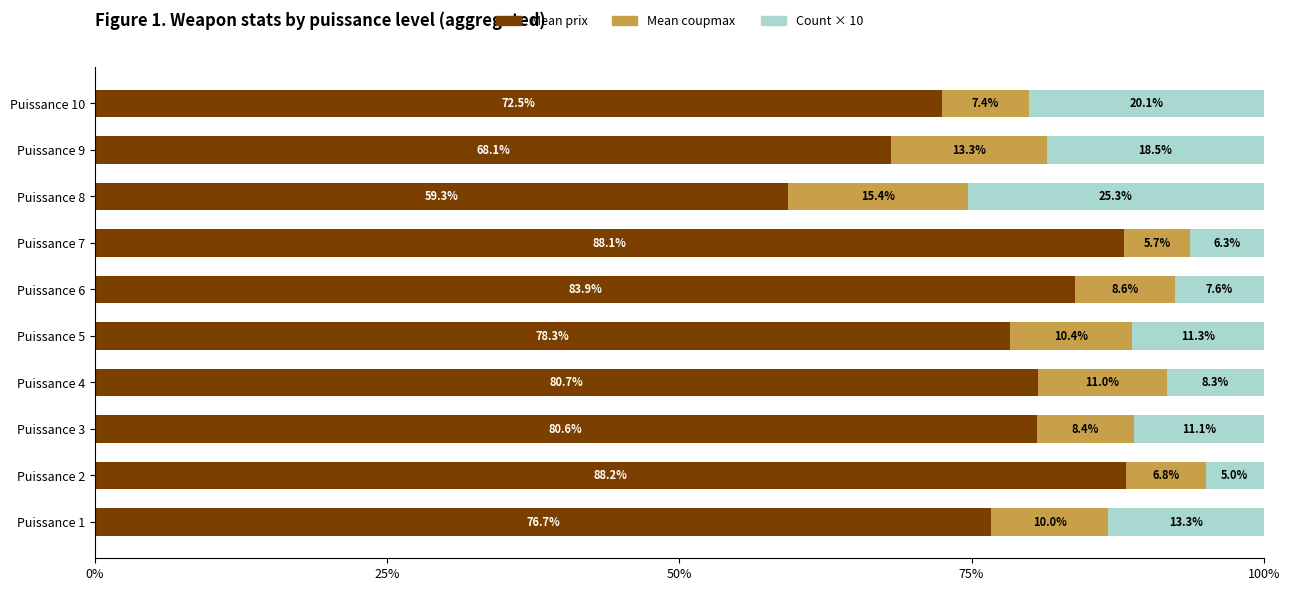

The value of Mean prix at Puissance 9 is 111.1. True or false?

False